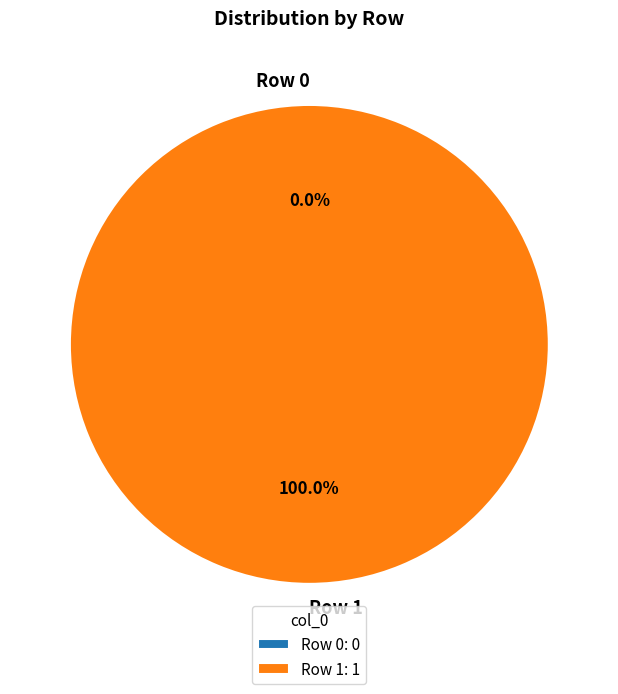

Rank the categories by value from lowest to highest.

Row 0, Row 1